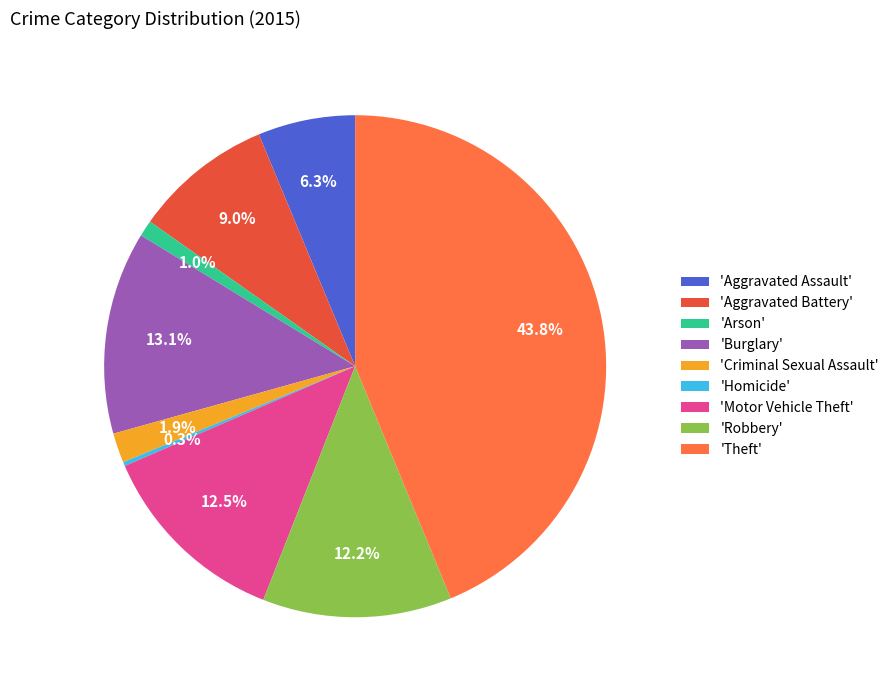

Which slice is the largest?

'Theft'